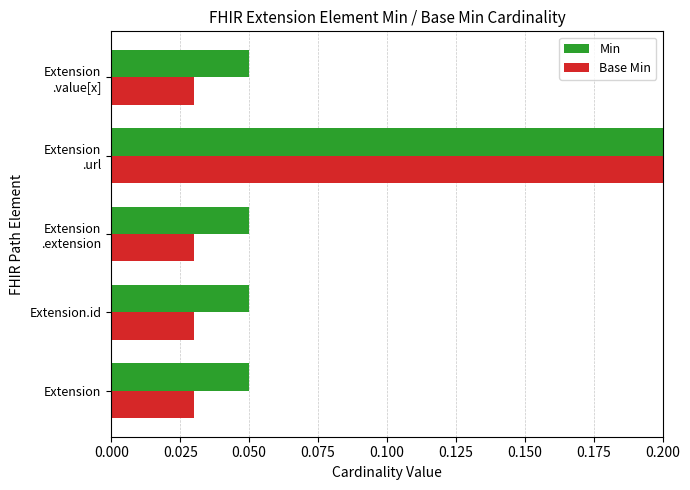

Between Extension .extension and Extension .value[x], which series saw the biggest shift?

Min